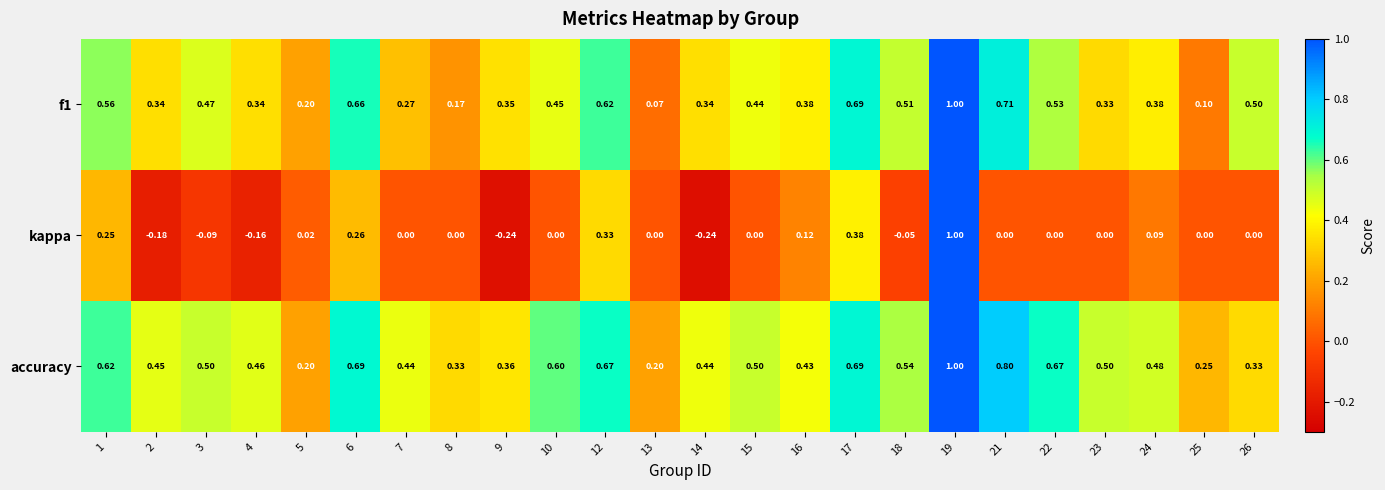

Which series changed the most between 13 and 19?

kappa